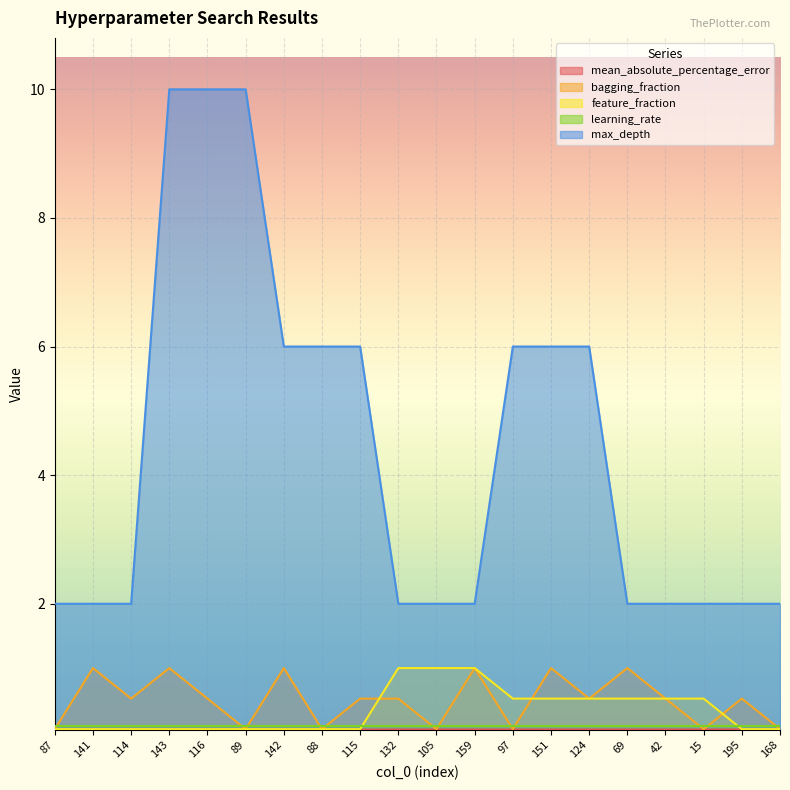

At how many categories does at least one series exceed 1?

20